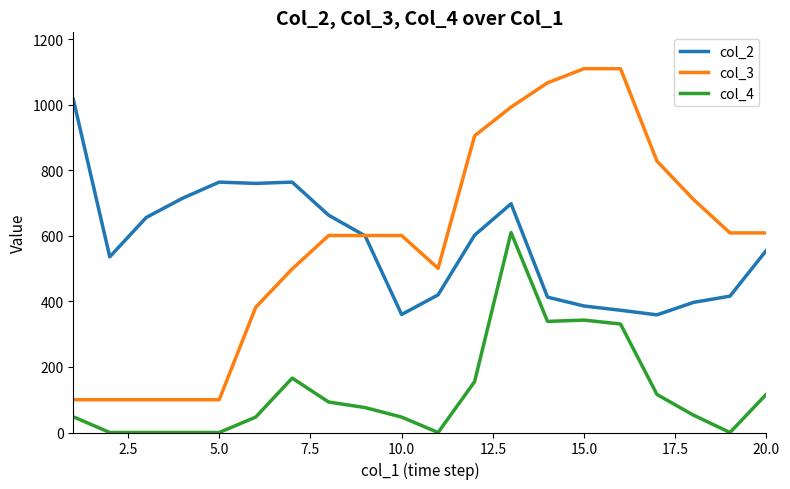

What is the maximum value shown in the chart?

1110